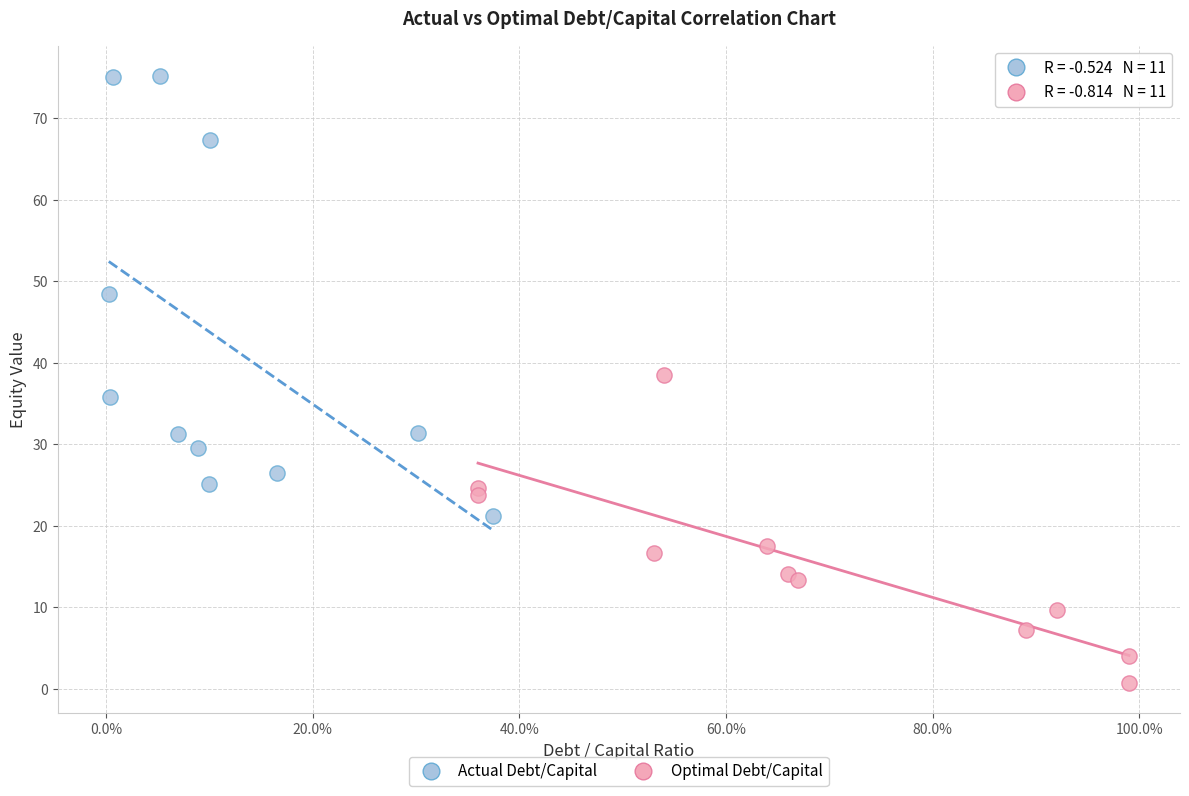

Which series reaches the minimum Y coordinate?

Optimal Debt/Capital